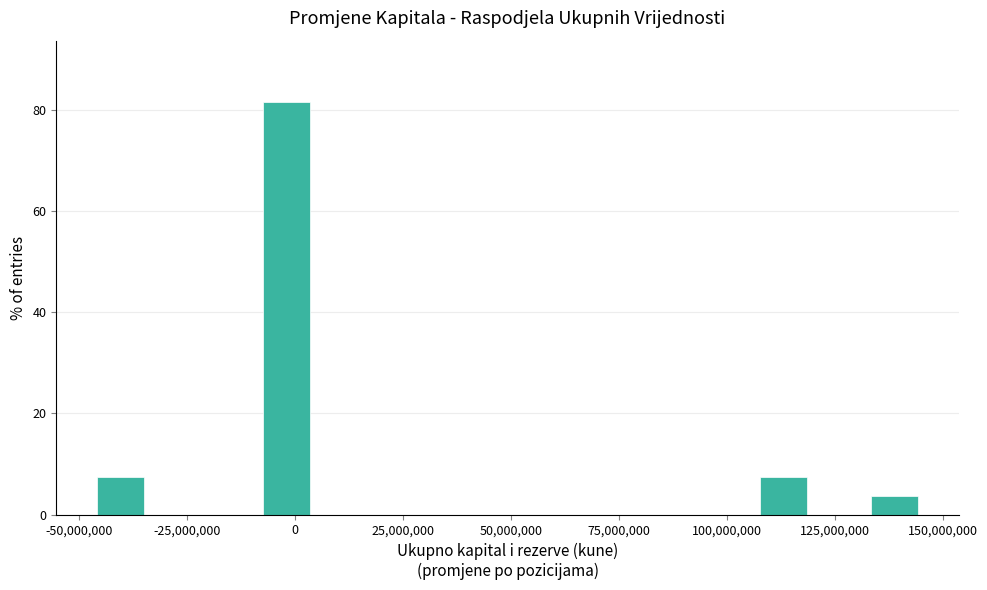

Read against the x-axis, roughly where is the centre of the tallest bar?

0